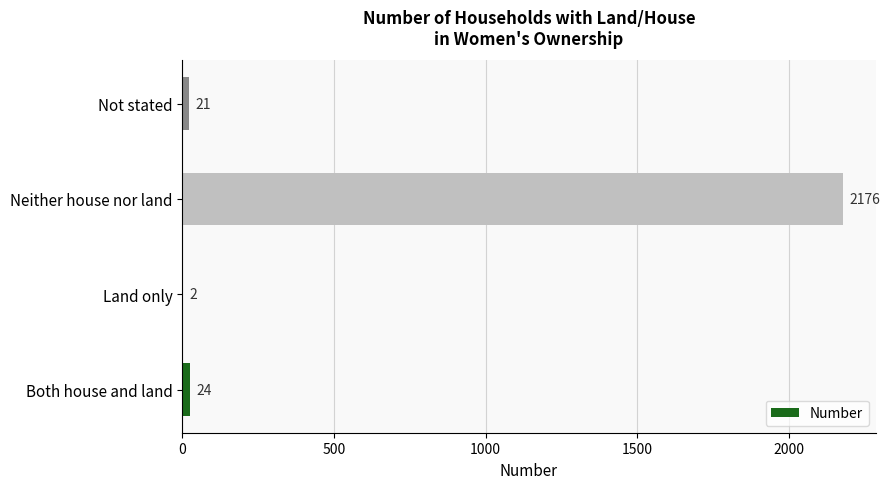

The value at Neither house nor land is 2176. True or false?

True